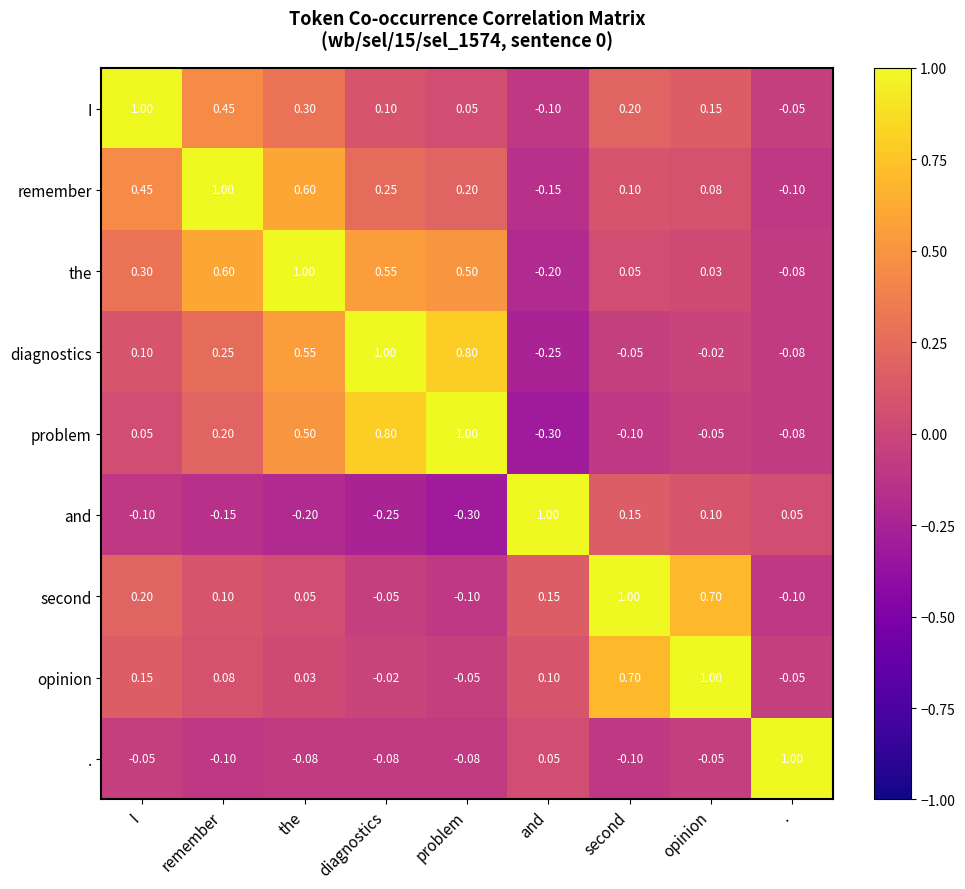

Is the value of second at the greater than the value of the at I?

No